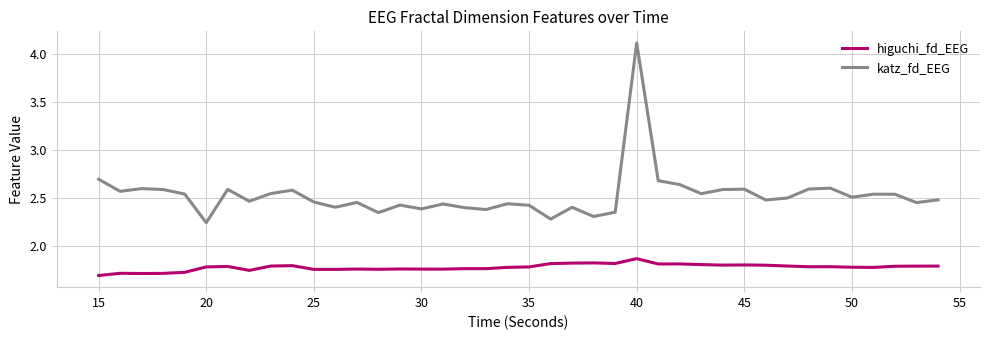

Which series has the largest range (max minus min)?

katz_fd_EEG